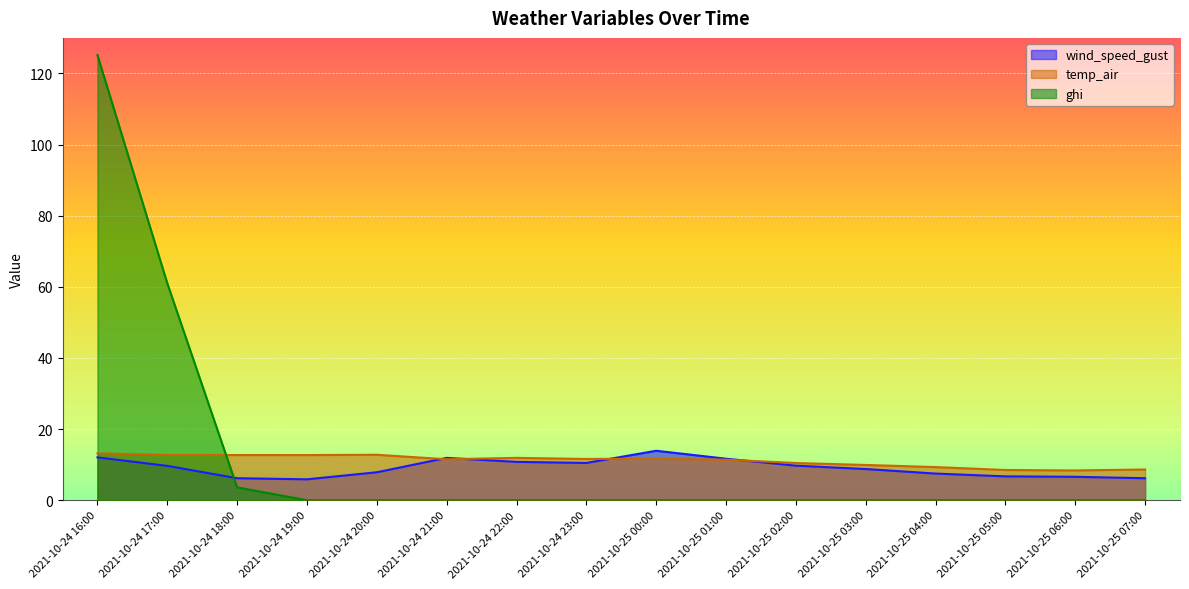

Count the number of categories in the chart.

16